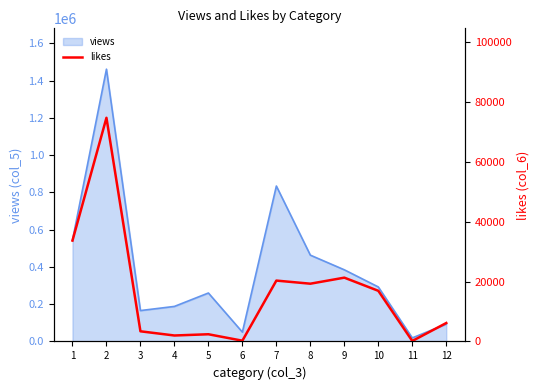

Is it true that the value at 11 is 154?

True